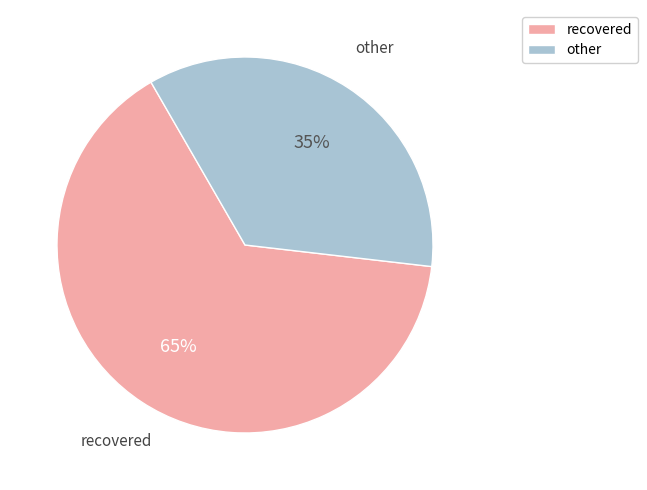

Does any single category account for the majority?

Yes